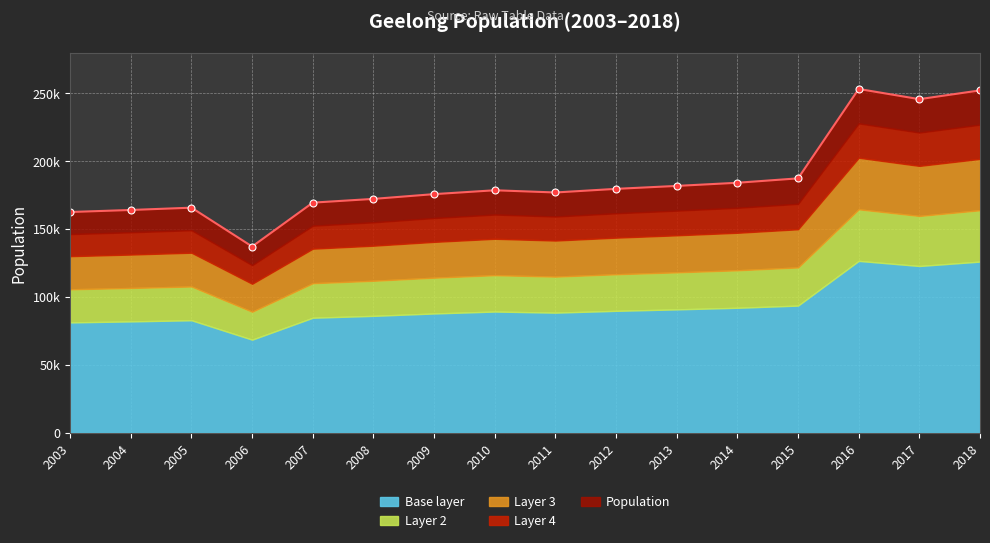

Reading right to left, what are all the values shown in this chart?

252217	245751	253269	187417	184182	181853	179689	177023	178650	175803	172300	169544	137222	165827	164134	162637